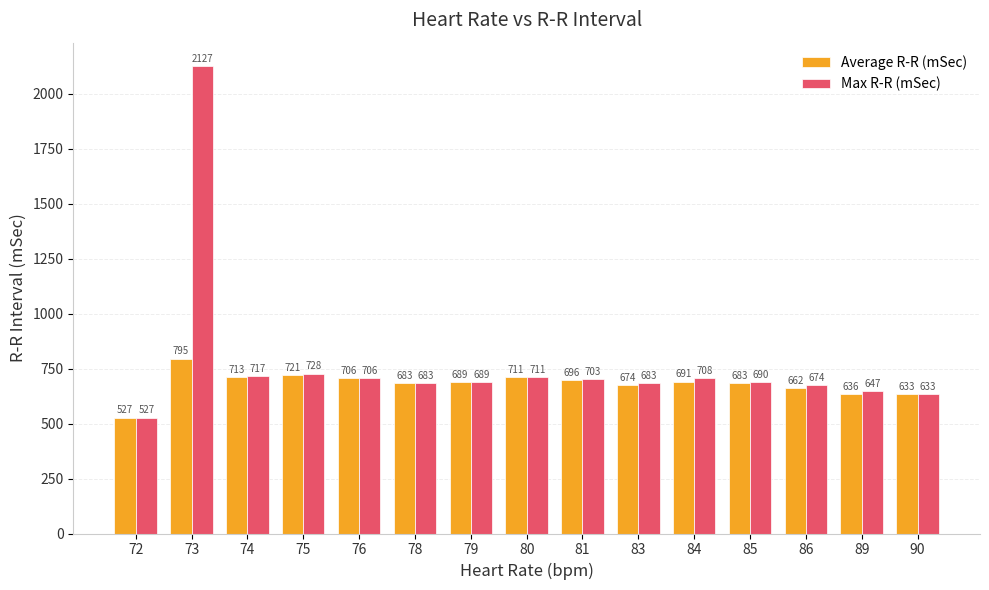

Count the number of categories in the chart.

15